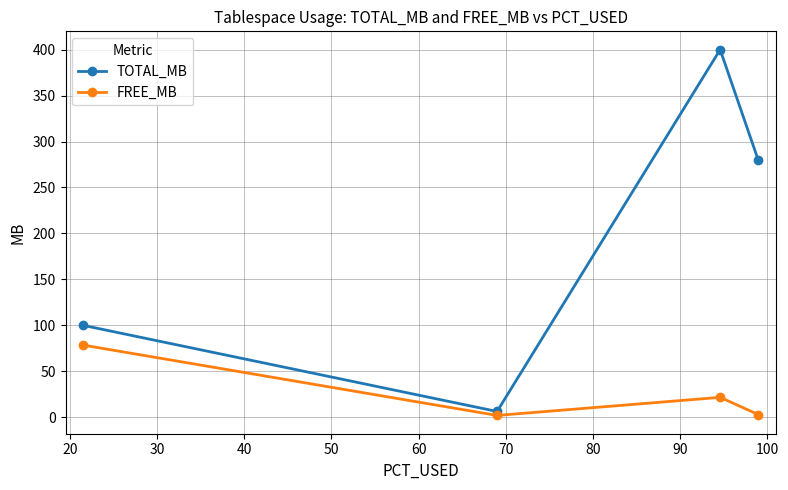

Which series has the largest total across all categories?

TOTAL_MB